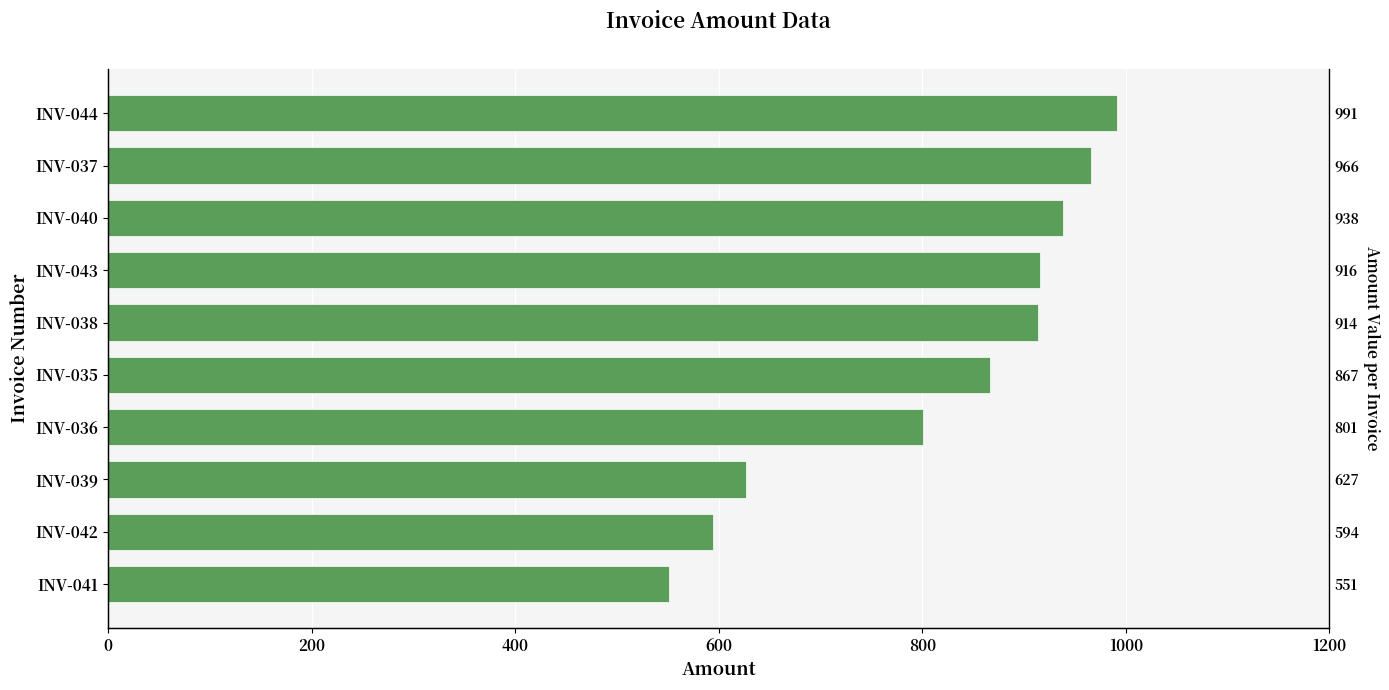

What is the maximum value shown in the chart?

991